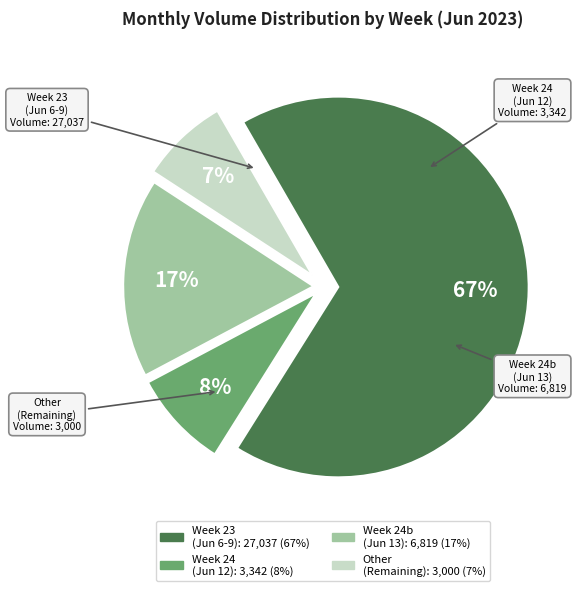

Is there any slice that represents more than half of the pie?

Yes